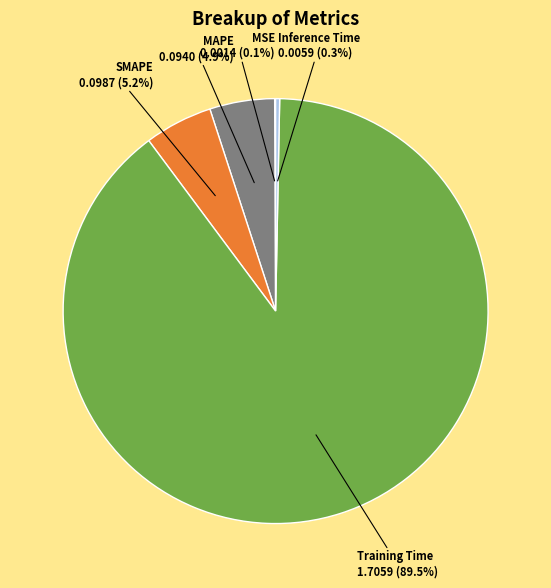

Which slice is the largest?

Training Time